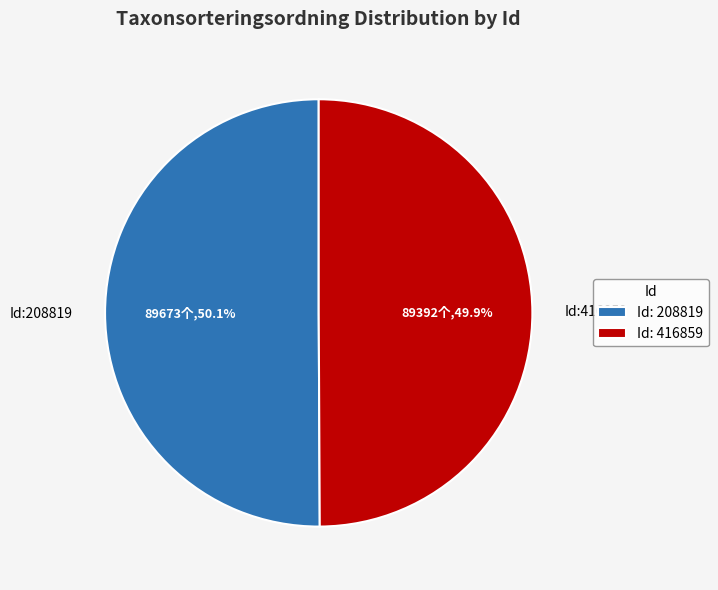

Approximately how many times larger is the value at Id:208819 compared to Id:416859?

1.0